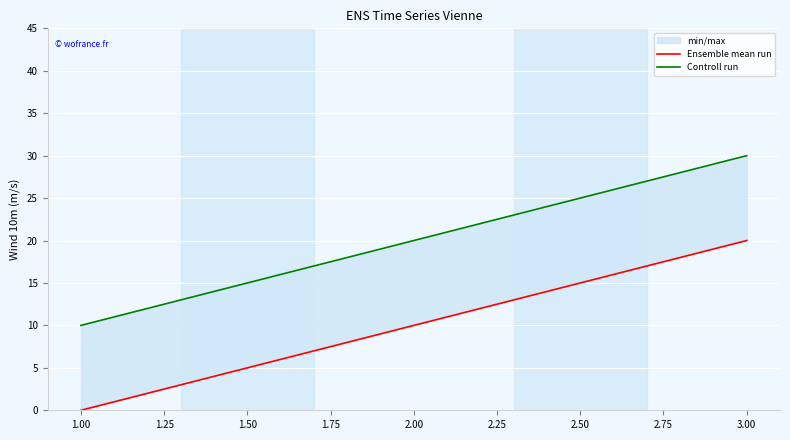

Rank the series by their maximum value, from highest to lowest.

Controll run, Ensemble mean run